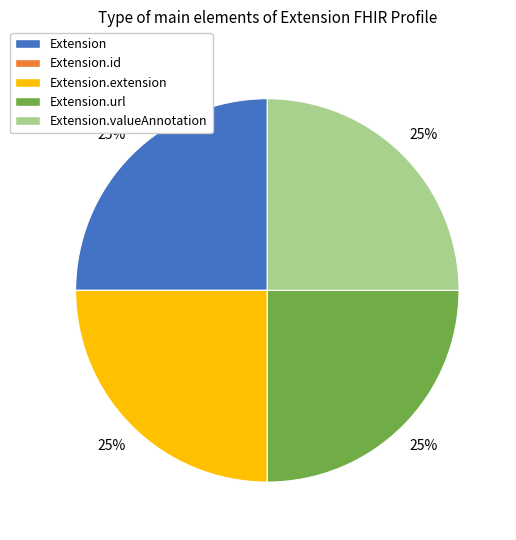

Is it true that Extension is 25% of the pie?

True